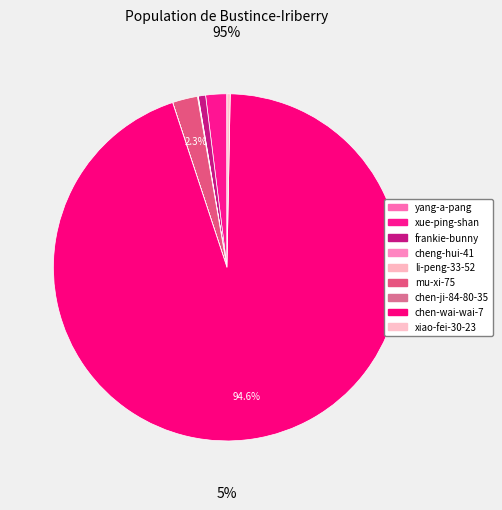

What is the smallest slice in the pie chart?

yang-a-pang